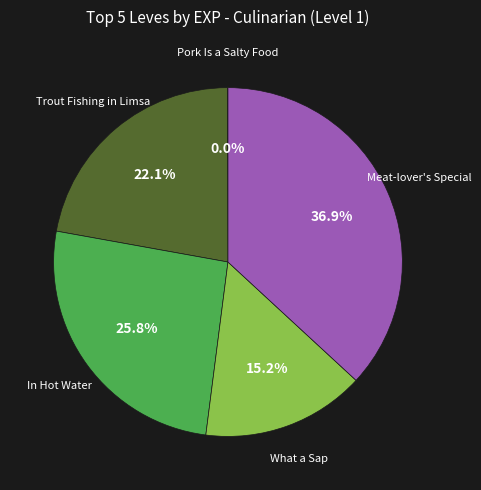

Does any single category account for the majority?

No